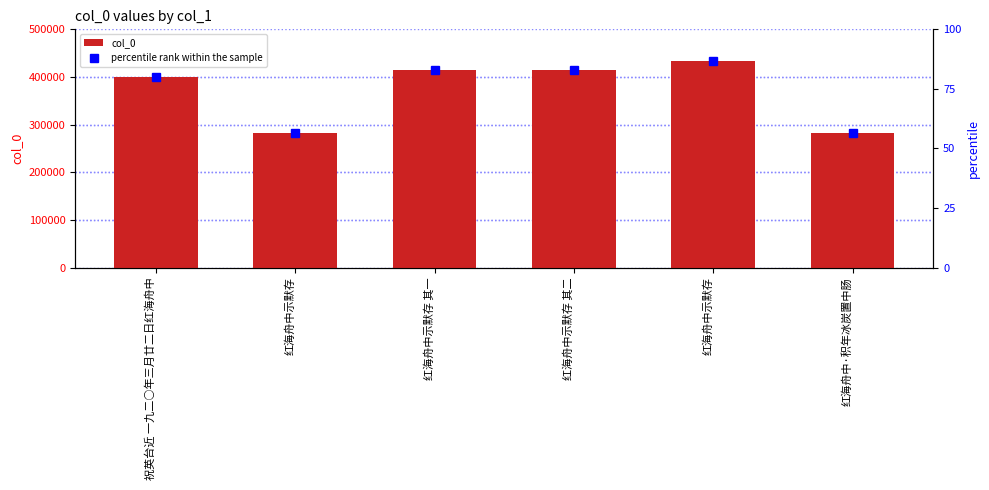

Reading right to left, list all the values displayed in this chart.

col_0: 红海舟中·积年冰炭置中肠=283153.0	红海舟中示默存=432860.0	红海舟中示默存 其二=413843.0	红海舟中示默存 其一=413842.0	红海舟中示默存=283152.0	祝英台近 一九二○年三月廿二日红海舟中=400759.0
percentile rank within the sample: 红海舟中·积年冰炭置中肠=56.6	红海舟中示默存=86.6	红海舟中示默存 其二=82.8	红海舟中示默存 其一=82.8	红海舟中示默存=56.6	祝英台近 一九二○年三月廿二日红海舟中=80.2